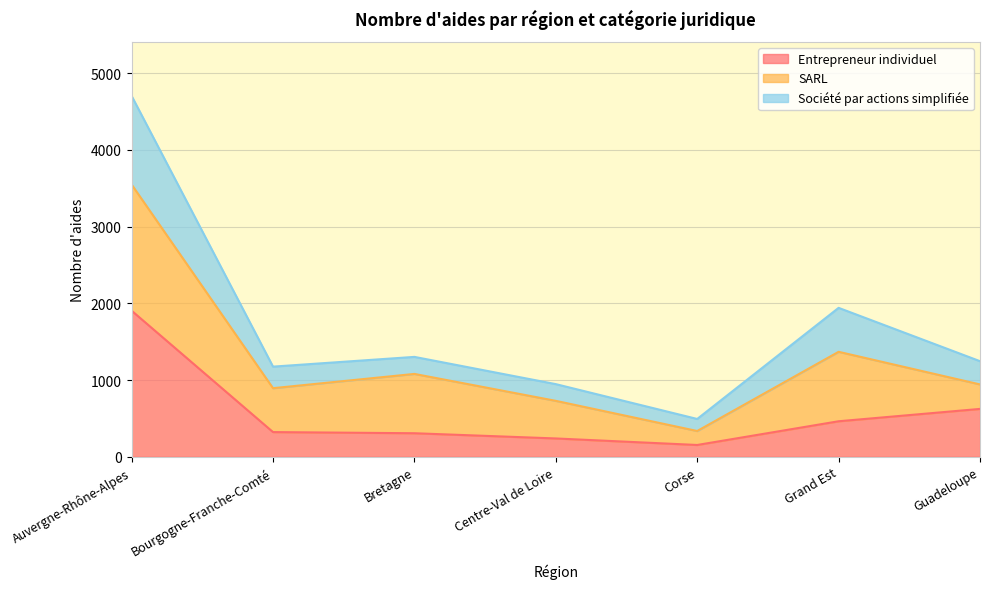

At which category is the sum across all series the highest?

Auvergne-Rhône-Alpes